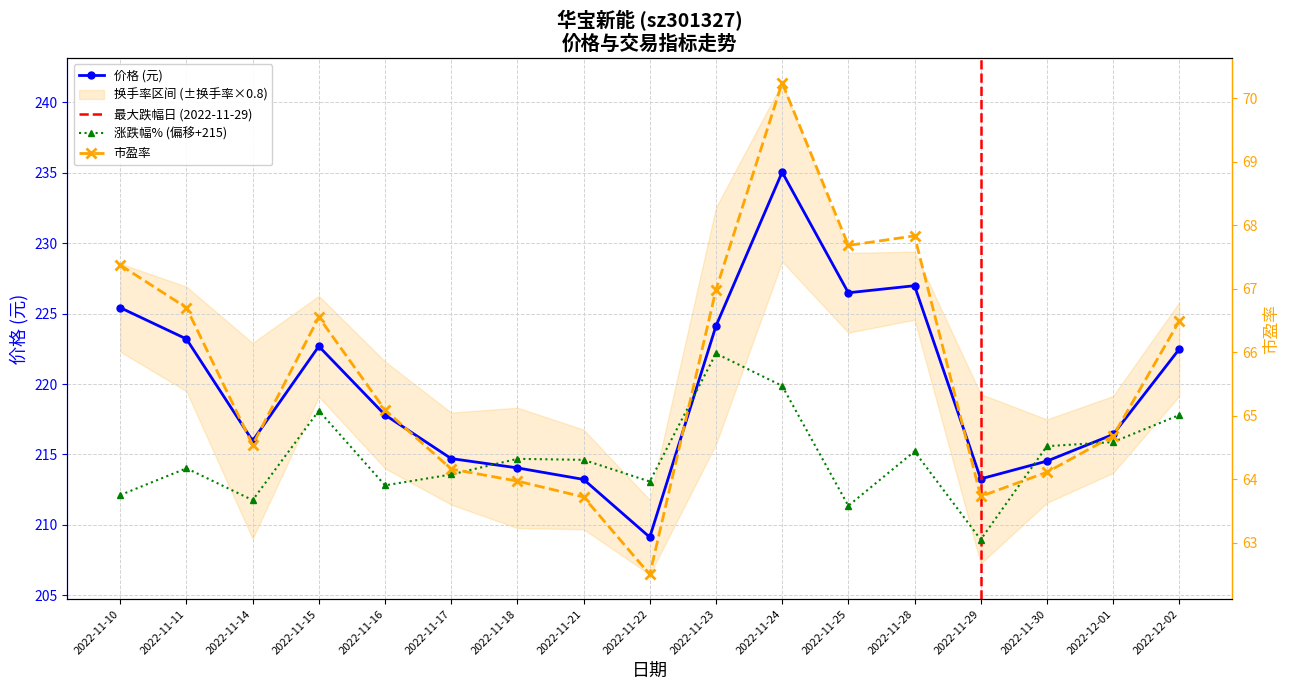

Reading left to right, extract all data points from this chart.

价格: 2022-11-10=225.4	2022-11-11=223.2	2022-11-14=216.0	2022-11-15=222.7	2022-11-16=217.8	2022-11-17=214.7	2022-11-18=214.1	2022-11-21=213.2	2022-11-22=209.1	2022-11-23=224.1	2022-11-24=235.0	2022-11-25=226.5	2022-11-28=227.0	2022-11-29=213.3	2022-11-30=214.5	2022-12-01=216.4	2022-12-02=222.5
市盈率: 2022-11-10=67.4	2022-11-11=66.7	2022-11-14=64.5	2022-11-15=66.5	2022-11-16=65.1	2022-11-17=64.2	2022-11-18=64.0	2022-11-21=63.7	2022-11-22=62.5	2022-11-23=67.0	2022-11-24=70.2	2022-11-25=67.7	2022-11-28=67.8	2022-11-29=63.7	2022-11-30=64.1	2022-12-01=64.7	2022-12-02=66.5
涨跌幅%: 2022-11-10=212.1	2022-11-11=214.0	2022-11-14=211.8	2022-11-15=218.1	2022-11-16=212.8	2022-11-17=213.6	2022-11-18=214.7	2022-11-21=214.6	2022-11-22=213.1	2022-11-23=222.2	2022-11-24=219.9	2022-11-25=211.4	2022-11-28=215.2	2022-11-29=209.0	2022-11-30=215.6	2022-12-01=215.9	2022-12-02=217.8